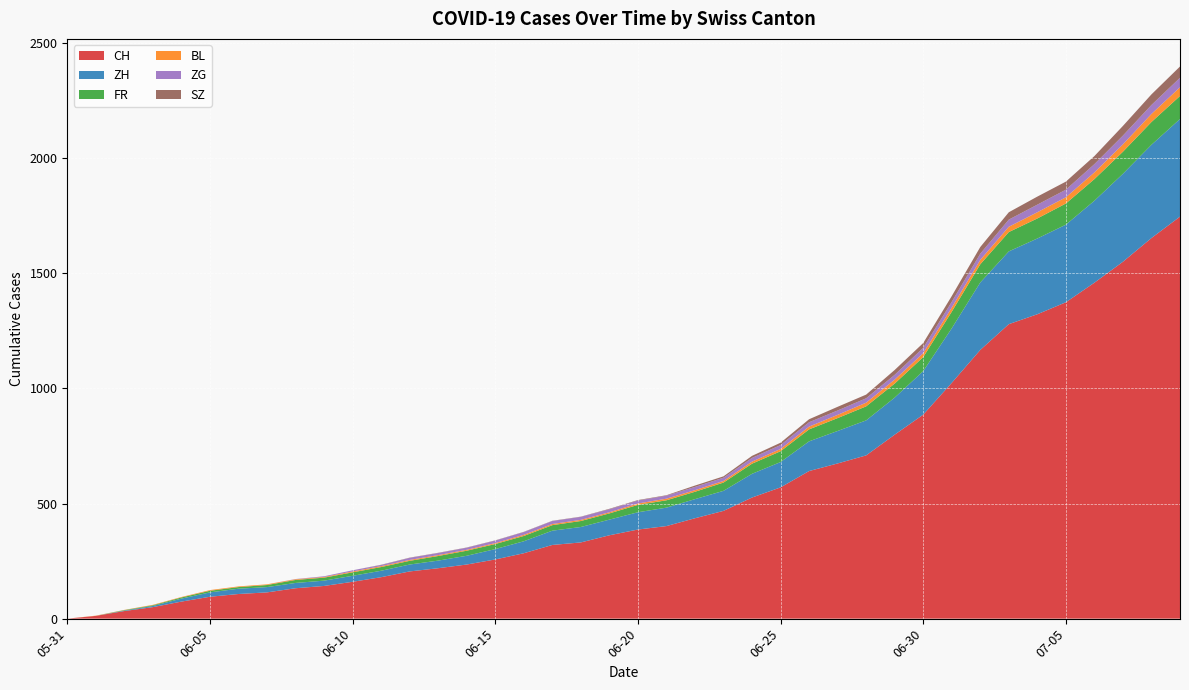

Reading left to right, what are all the values shown in this chart?

CH: 0	12	33	50	74	95	107	114	132	142	160	180	205	219	235	257	284	320	331	362	387	402	436	468	526	570	641	674	709	799	886	1024	1167	1279	1322	1374	1459	1550	1653	1746
ZH: 0	0	2	5	13	19	23	23	23	23	26	28	30	33	38	45	52	62	67	68	75	80	83	87	103	110	129	141	152	161	189	237	293	316	329	337	356	382	405	424
FR: 0	0	2	3	5	7	7	9	13	13	15	16	16	20	22	22	23	24	26	27	32	32	32	36	44	47	52	56	61	61	61	72	79	84	87	92	94	96	99	100
BL: 0	1	1	2	2	3	3	3	3	3	4	4	4	4	4	4	5	5	5	5	6	7	7	7	9	10	12	14	16	17	17	18	19	23	27	27	29	32	35	38
ZG: 0	0	0	0	0	0	0	0	1	3	5	5	9	9	9	11	12	13	13	13	13	13	14	14	16	17	19	19	19	21	23	25	27	31	33	33	36	38	39	41
SZ: 0	0	0	0	0	0	0	0	0	0	0	1	1	1	1	1	1	1	1	2	2	2	6	6	9	10	13	16	16	21	21	25	29	32	35	35	35	42	46	49